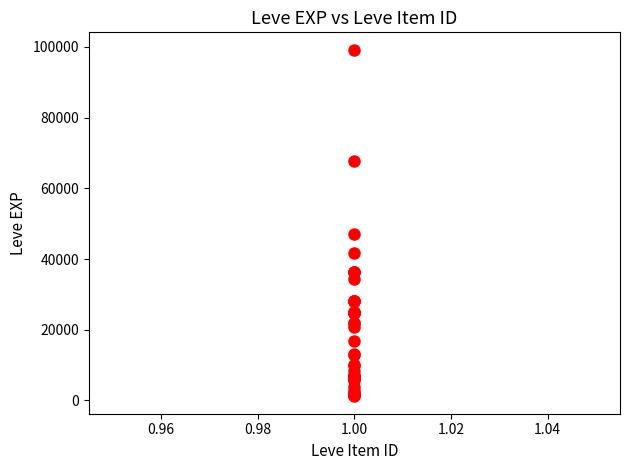

What Y value in the scatter plot is closest to 50190?

47200